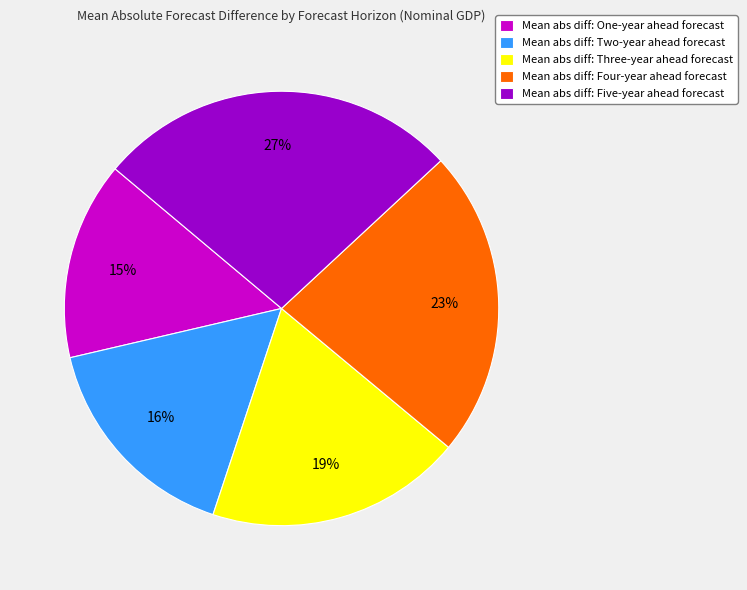

True or false: Mean abs diff: One-year ahead forecast accounts for 25% of the total.

False